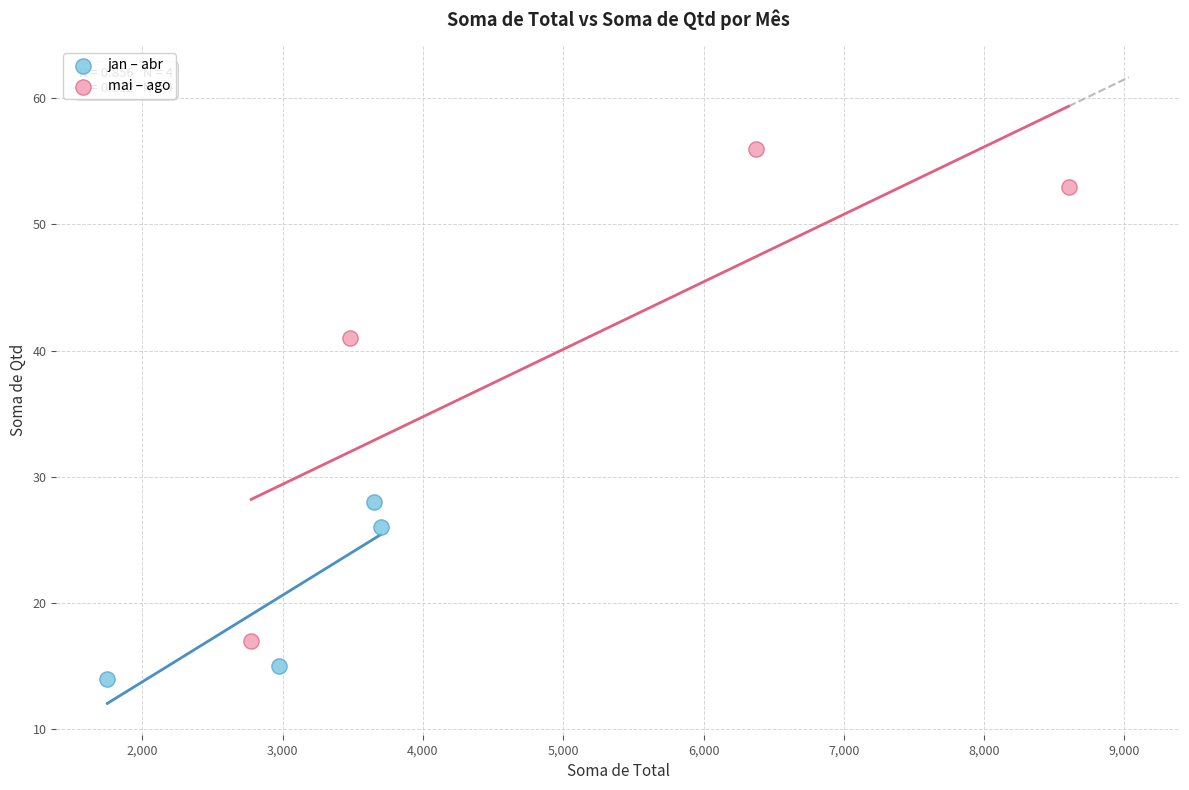

Which series reaches the maximum Y coordinate?

mai – ago